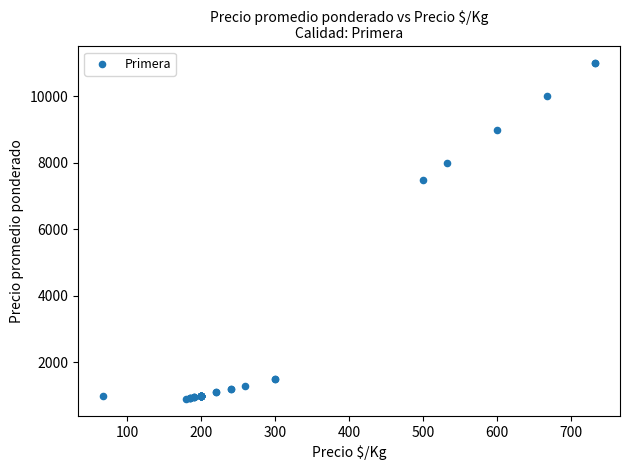

What Y value in the scatter plot is closest to 5950?

7500